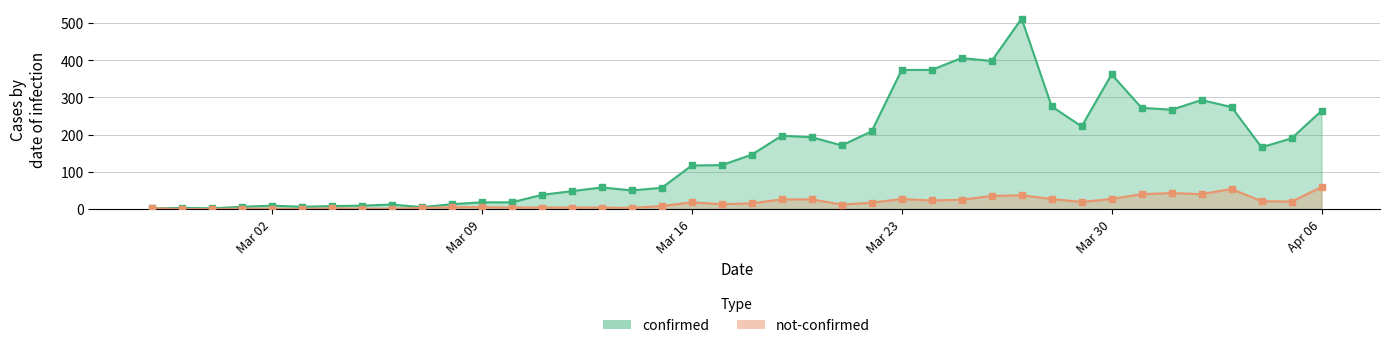

Is the value of not-confirmed at 2020-04-02 greater than the value of confirmed at 2020-03-16?

No